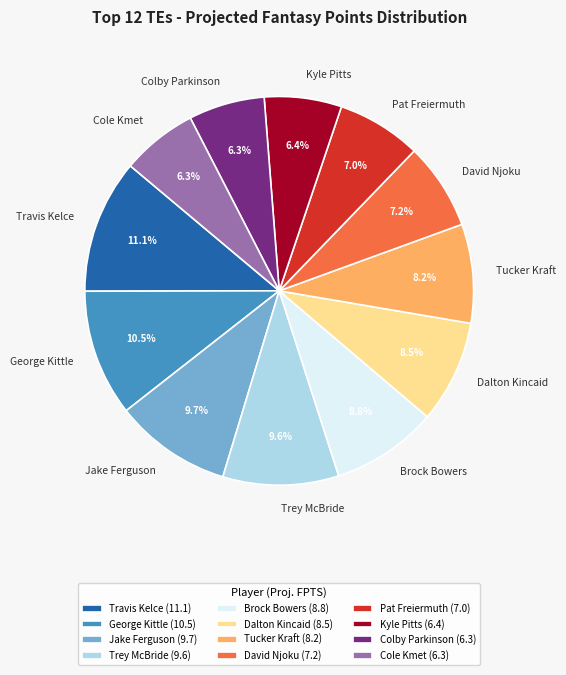

What percentage do Colby Parkinson and Trey McBride together represent?

16.0%